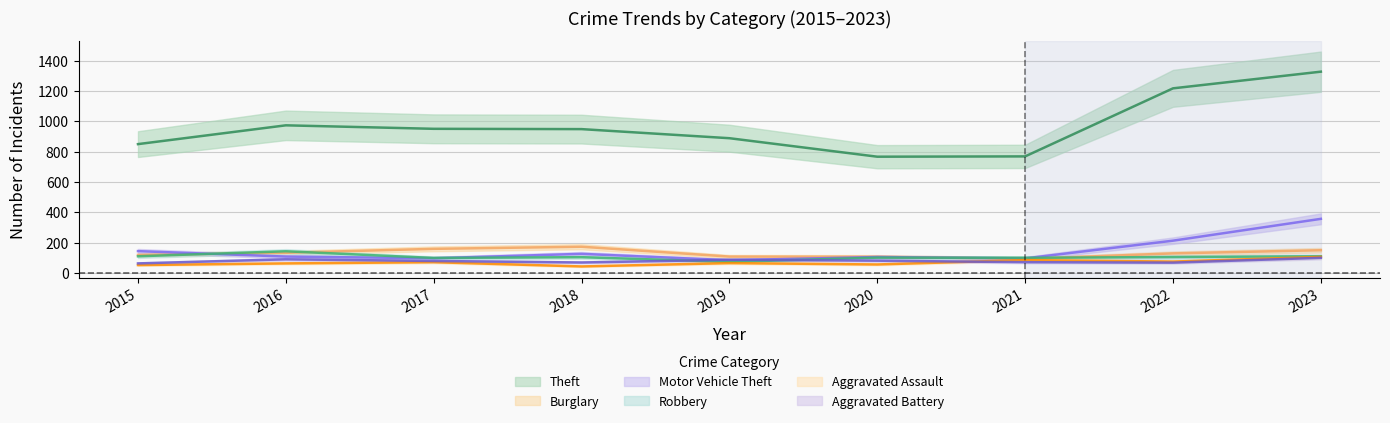

True or false: Aggravated Battery has a value of 18 at 2016.

False